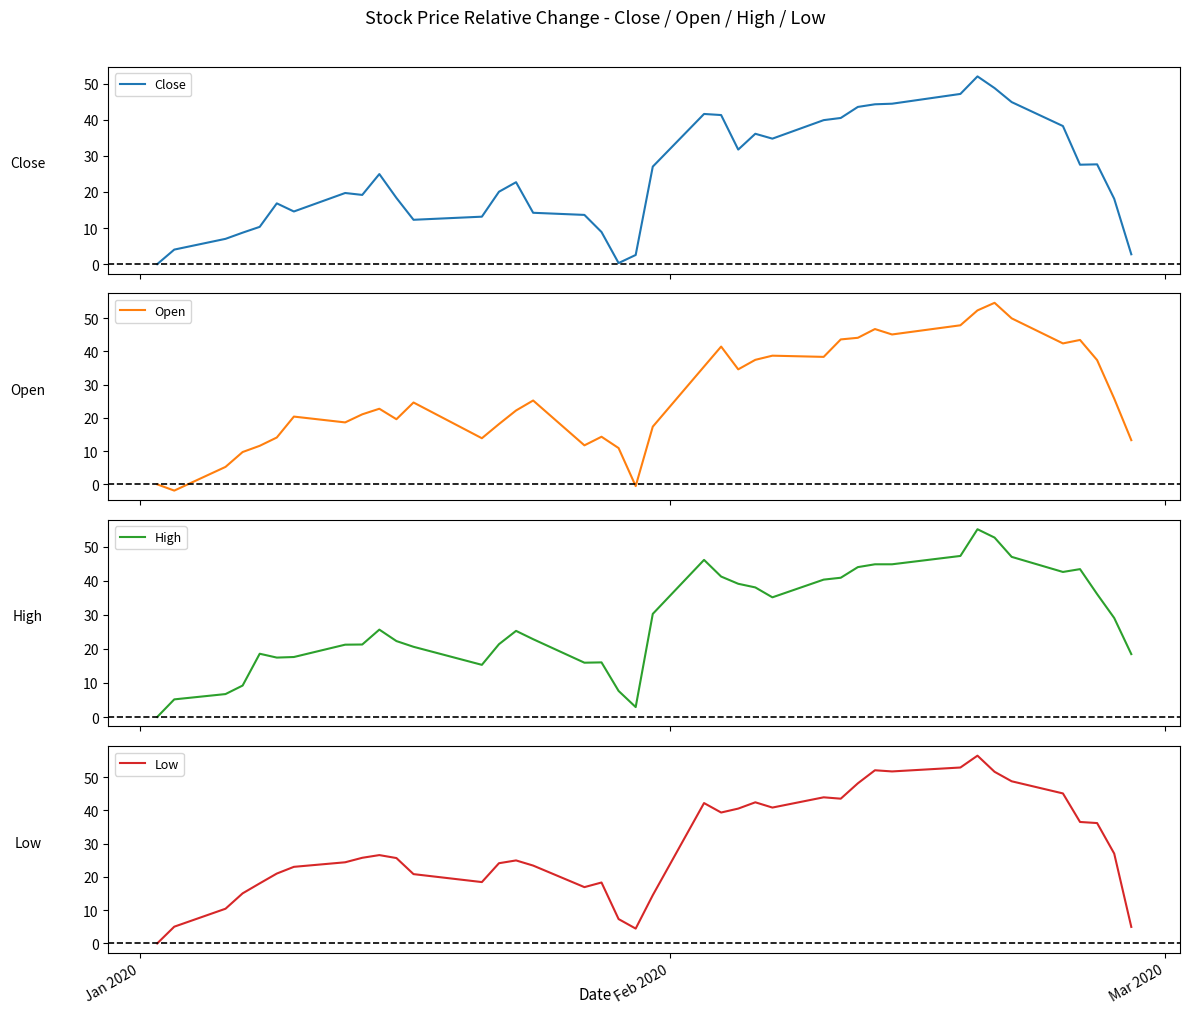

What is the maximum value for High?

55.1